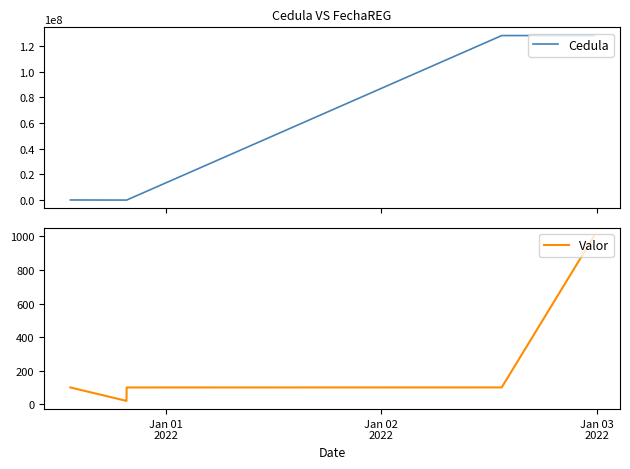

True or false: Cedula and Valor cross at least once.

False